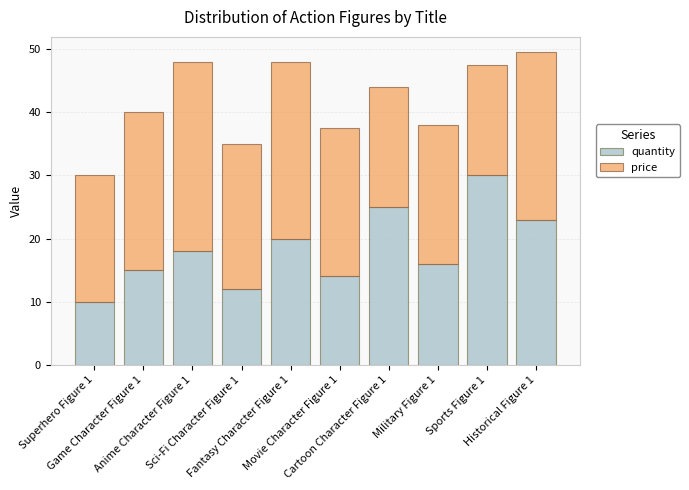

Where is quantity nearest to the value 20?

Fantasy Character Figure 1